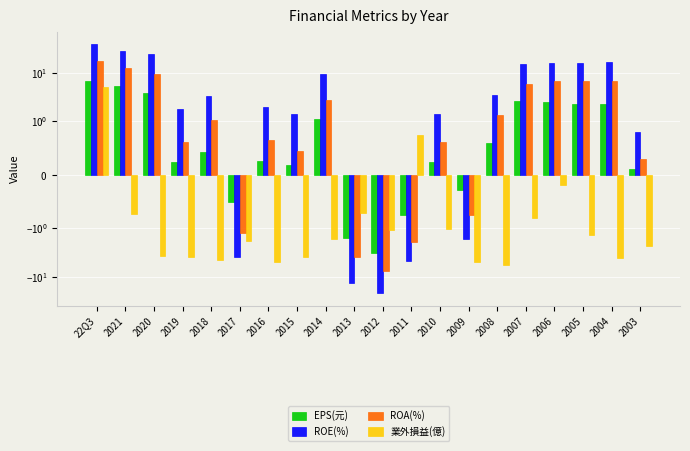

What is the value of the 業外損益(億) bar at the 10th from the left?

-0.7